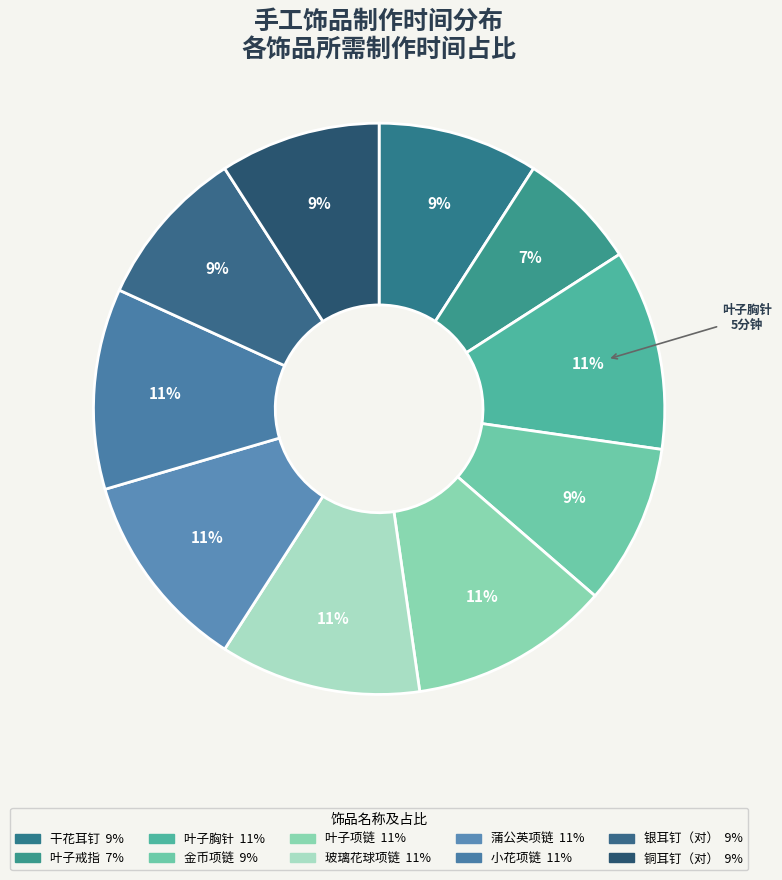

True or false: 干花耳钉 accounts for 4% of the total.

False